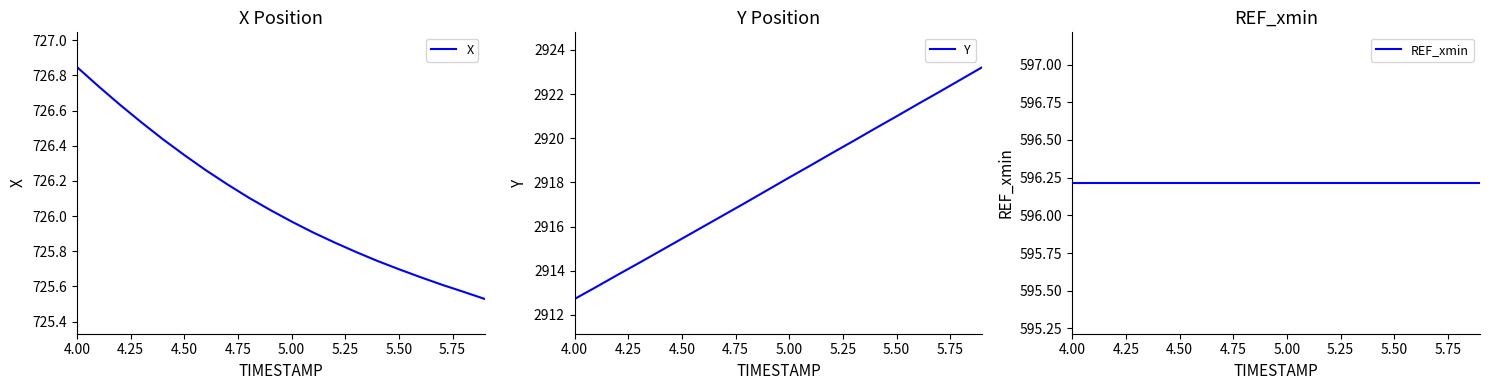

At which label does Y first exceed 2918?

5.00